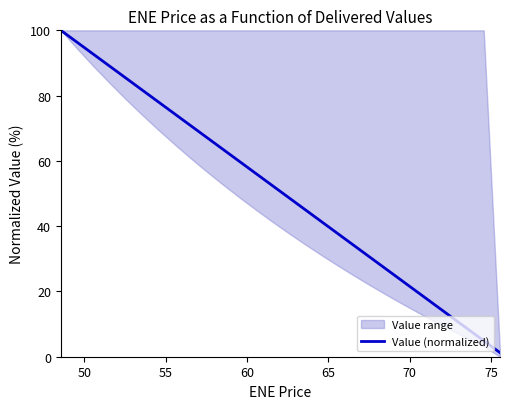

What is the highest value of the Value (normalized) series?

100.0